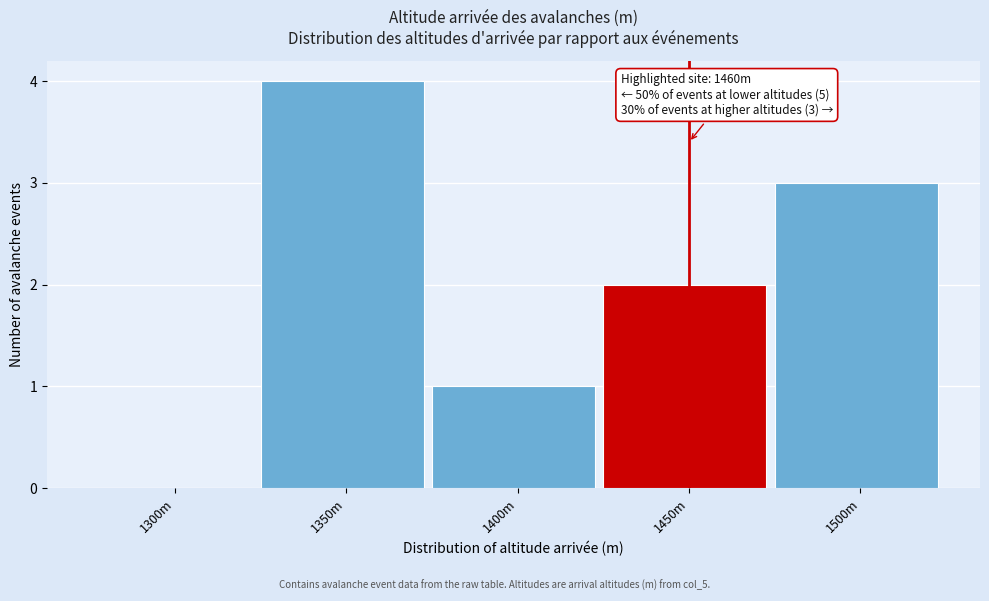

Reading left to right, extract all data points from this chart.

1300m=0	1350m=4	1400m=1	1450m=2	1500m=3